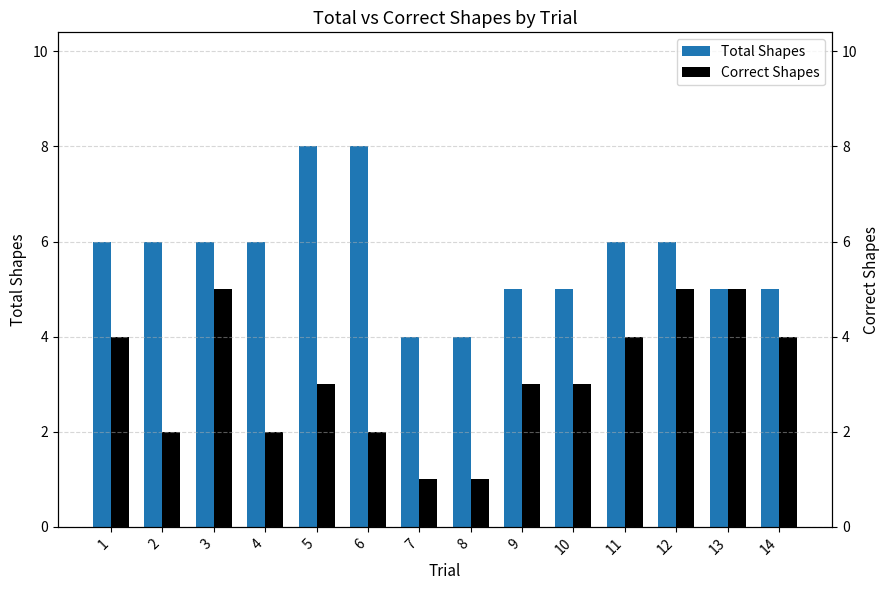

Rank the series by their average value, from lowest to highest.

Correct Shapes, Total Shapes